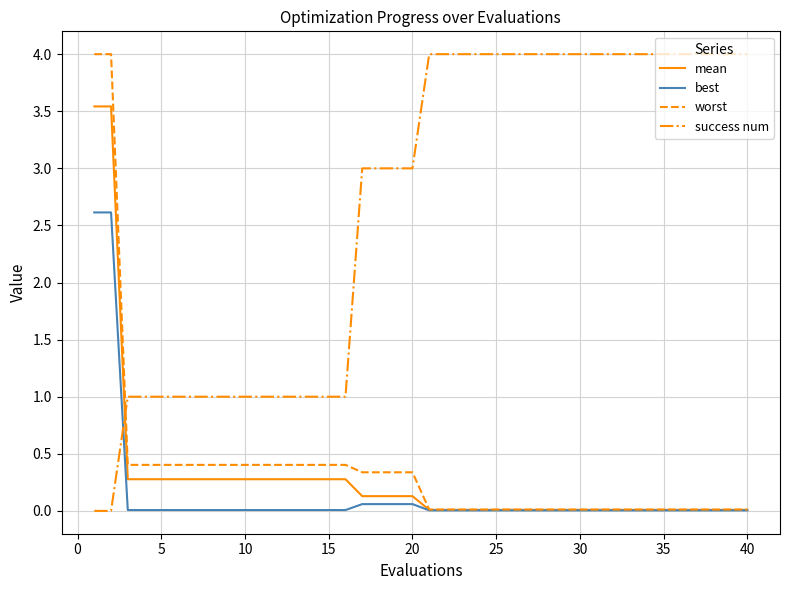

Which series ends up on top after the final intersection of mean and success num?

success num